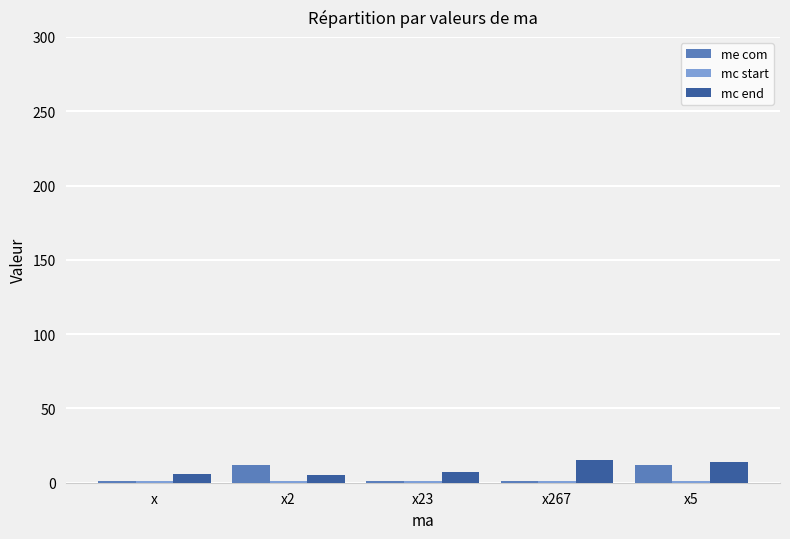

What is the average value of the me com series?

5